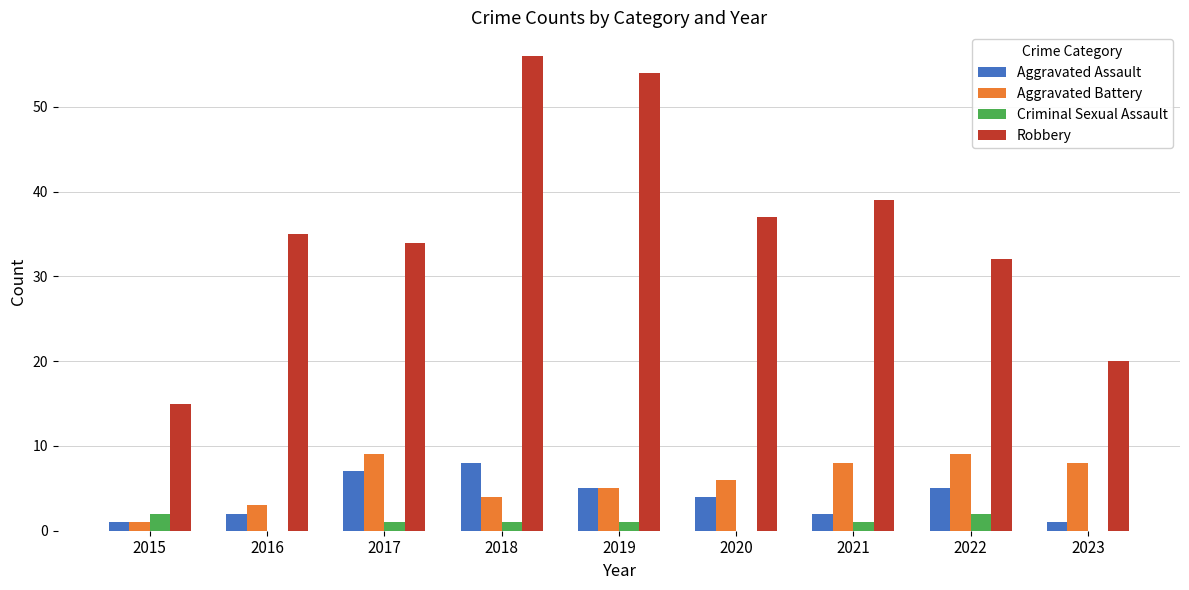

What is the greatest value displayed?

56